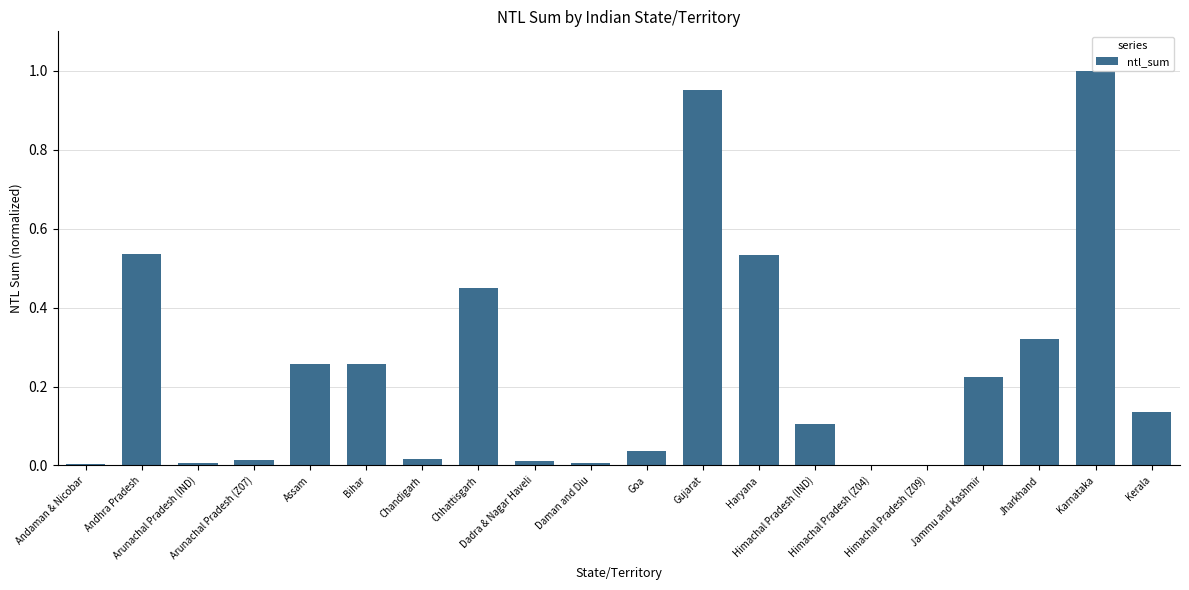

What is the sum of all values?

4.9